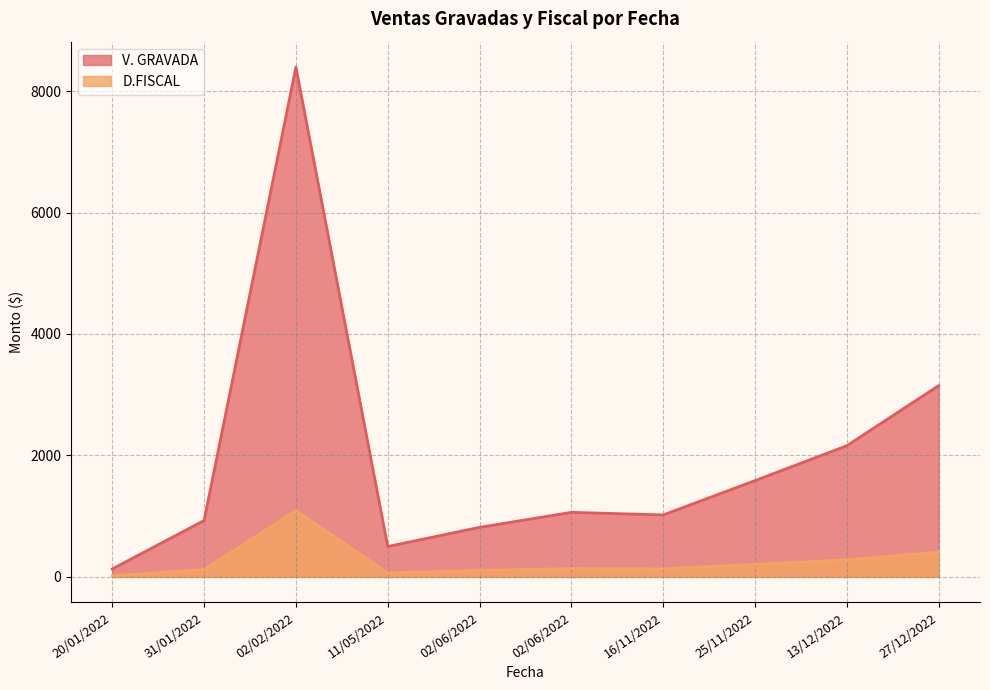

In D.FISCAL, how many points are higher than both neighbors (excluding endpoints)?

2